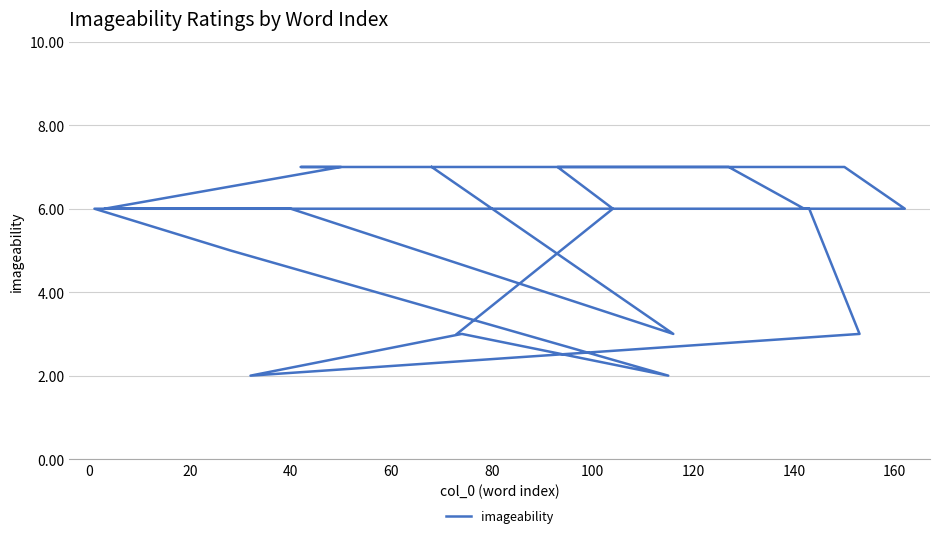

What is the maximum value shown in the chart?

7